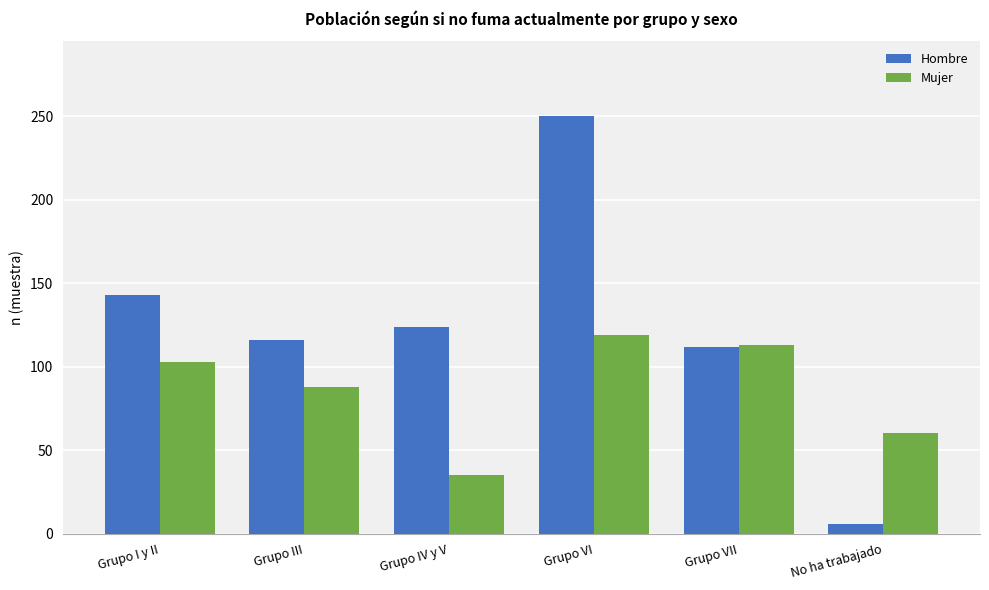

Which series changed the most between Grupo III and Grupo IV y V?

Mujer